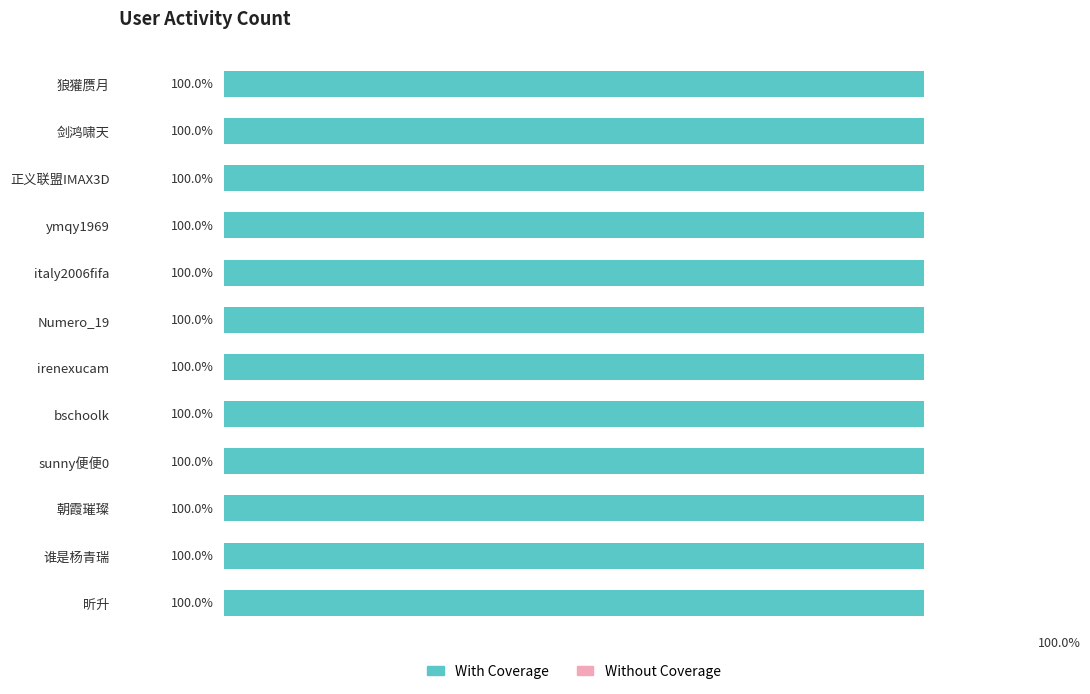

Which series changed the most between 剑鸿啸天 and italy2006fifa?

With Coverage